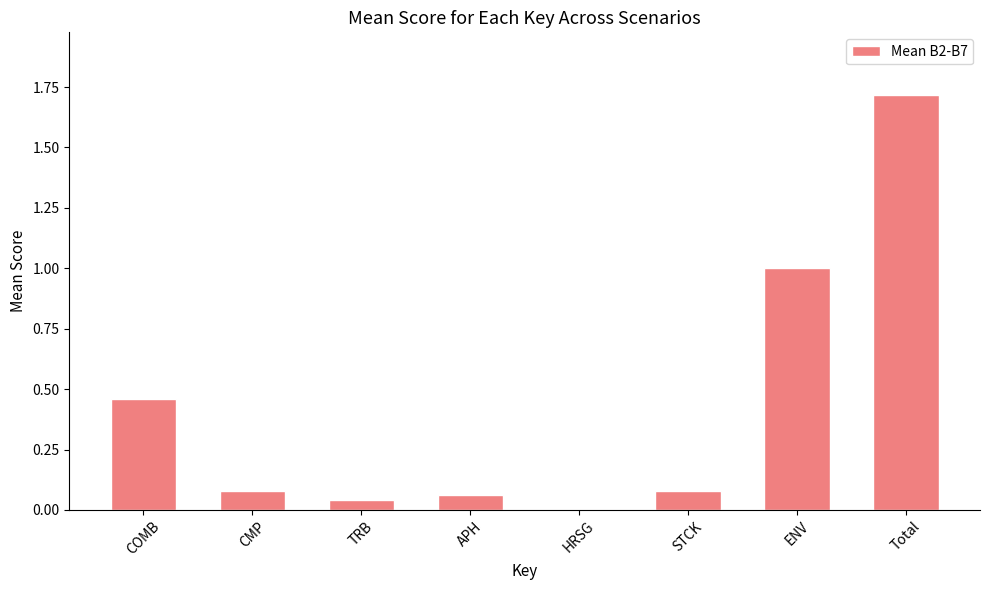

What is the average value?

0.4